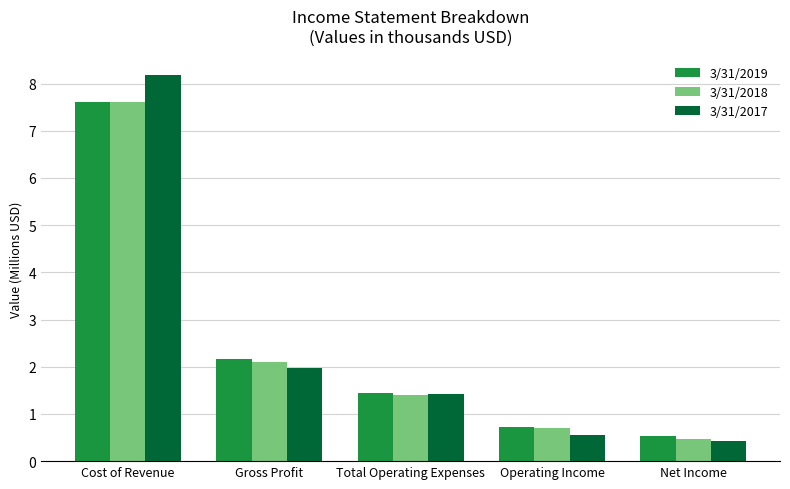

The value of 3/31/2018 at Gross Profit is 2.1. True or false?

True